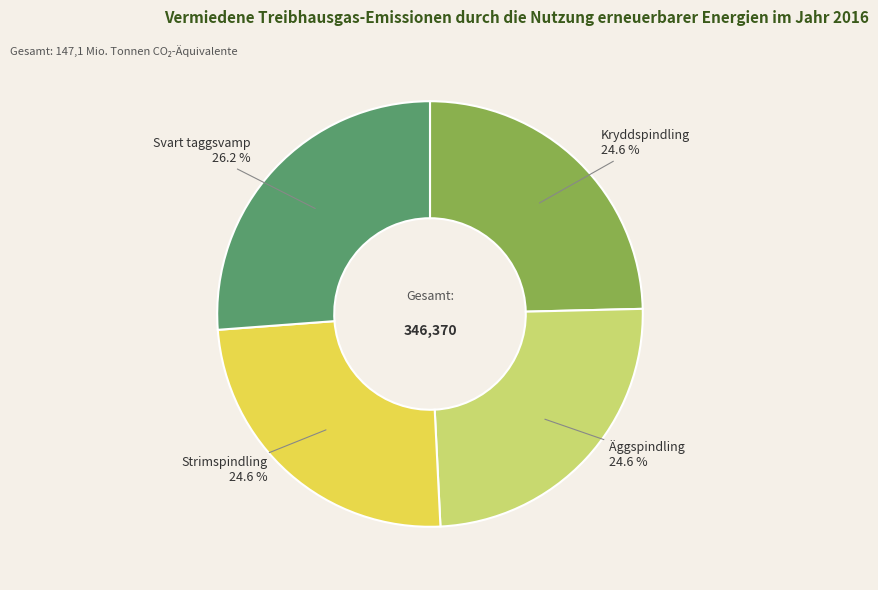

Does Strimspindling account for over 50% of the chart?

No